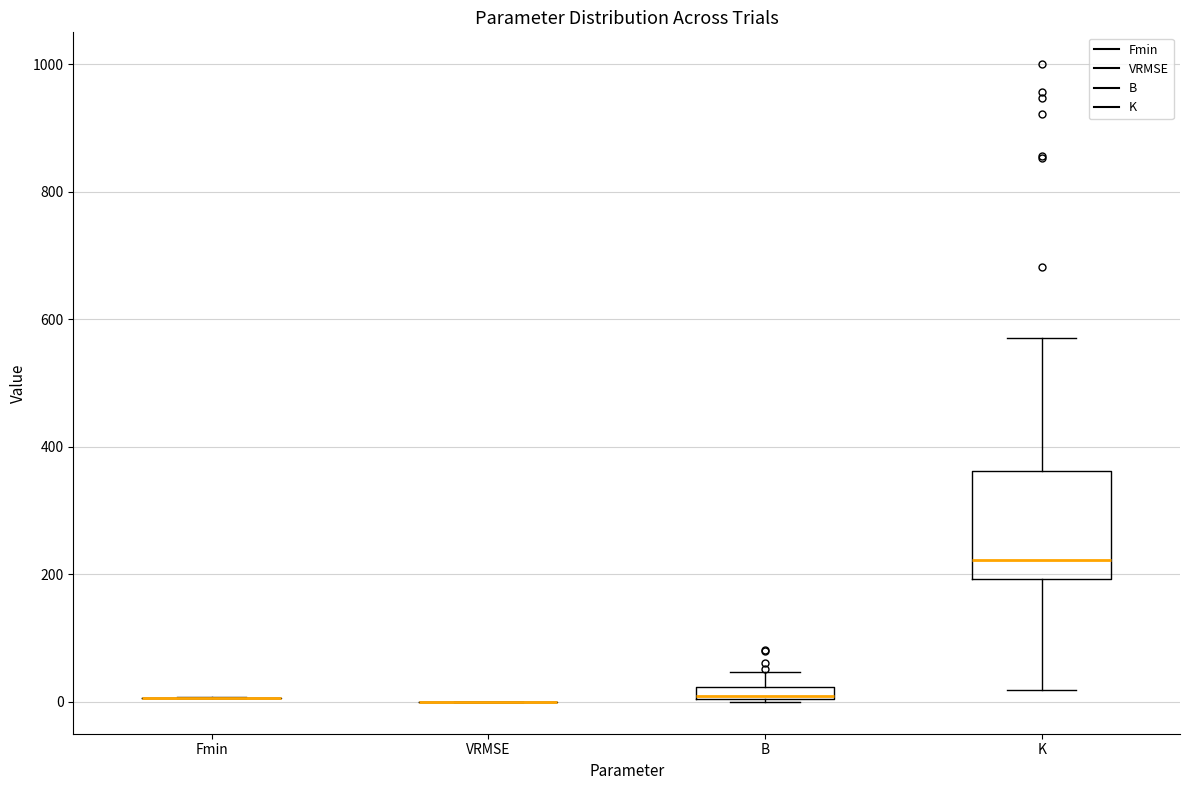

Which box is the tallest, from its lower edge to its upper edge?

K